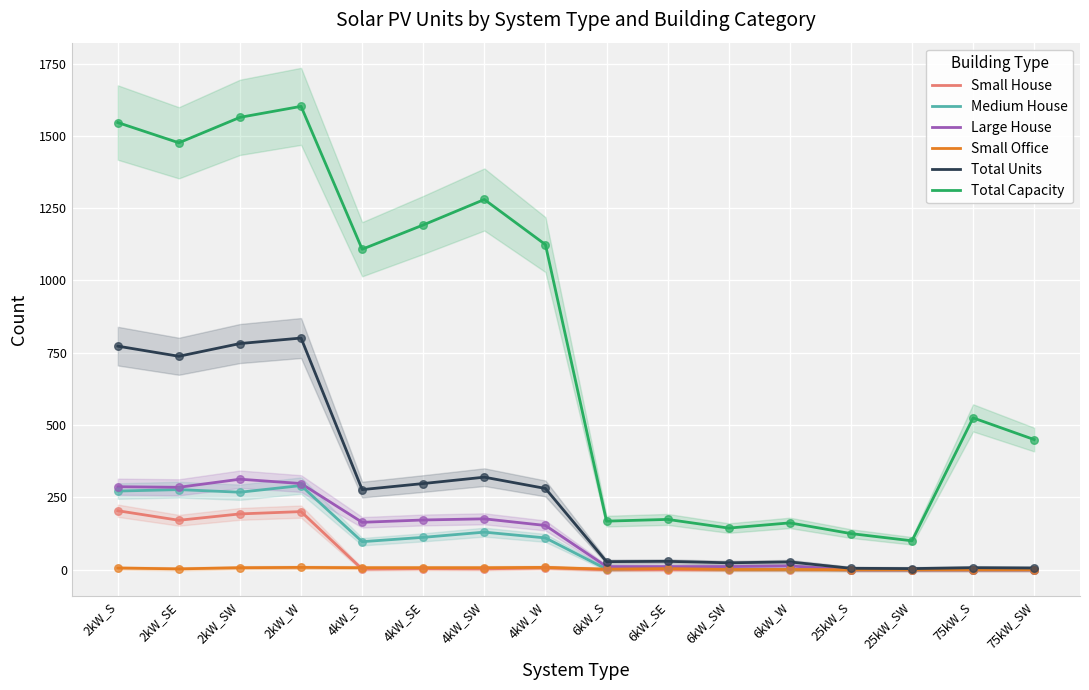

At how many categories does at least one series exceed 1085?

8